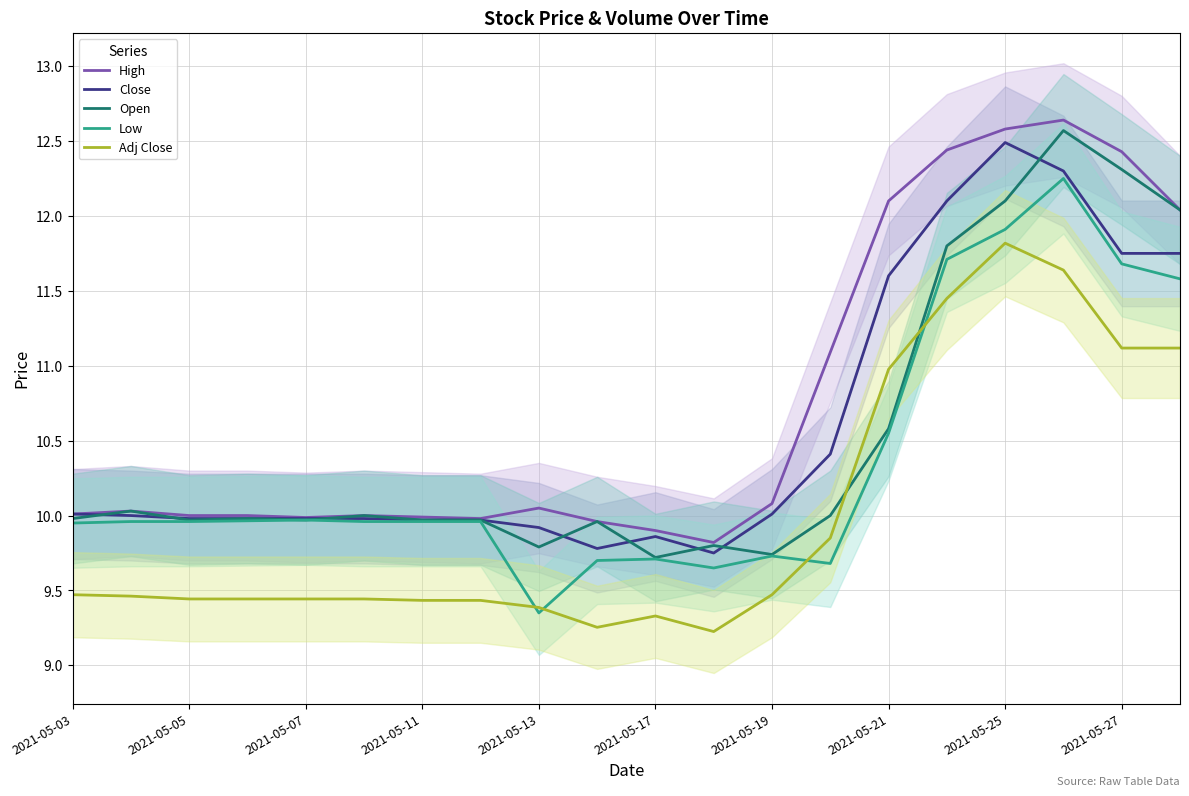

Which series has the largest total across all categories?

High